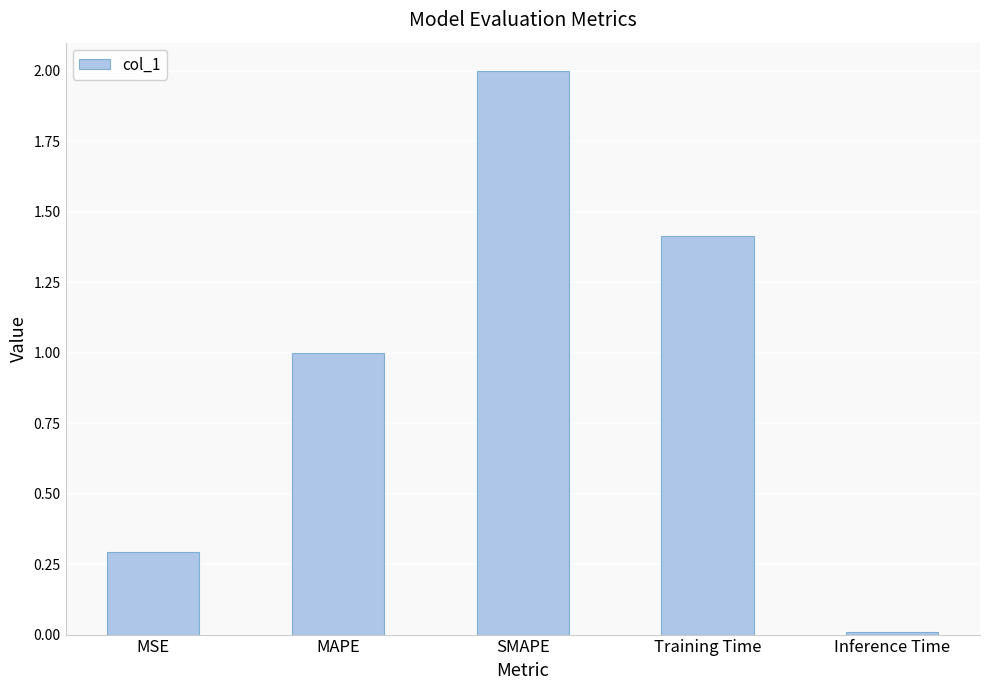

The value at SMAPE is 0.8. True or false?

False